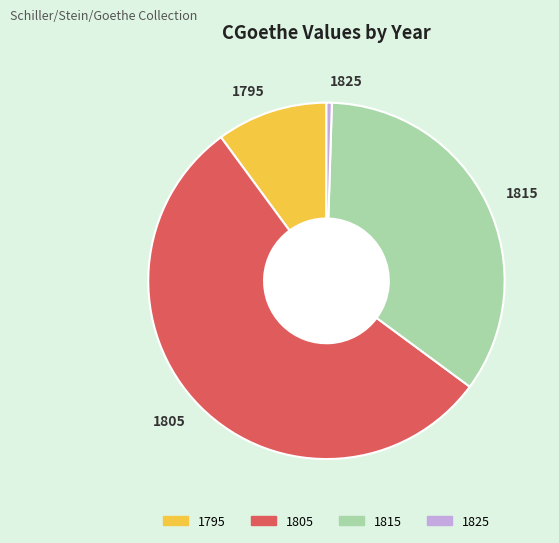

Which category has the smallest portion of the pie?

1825